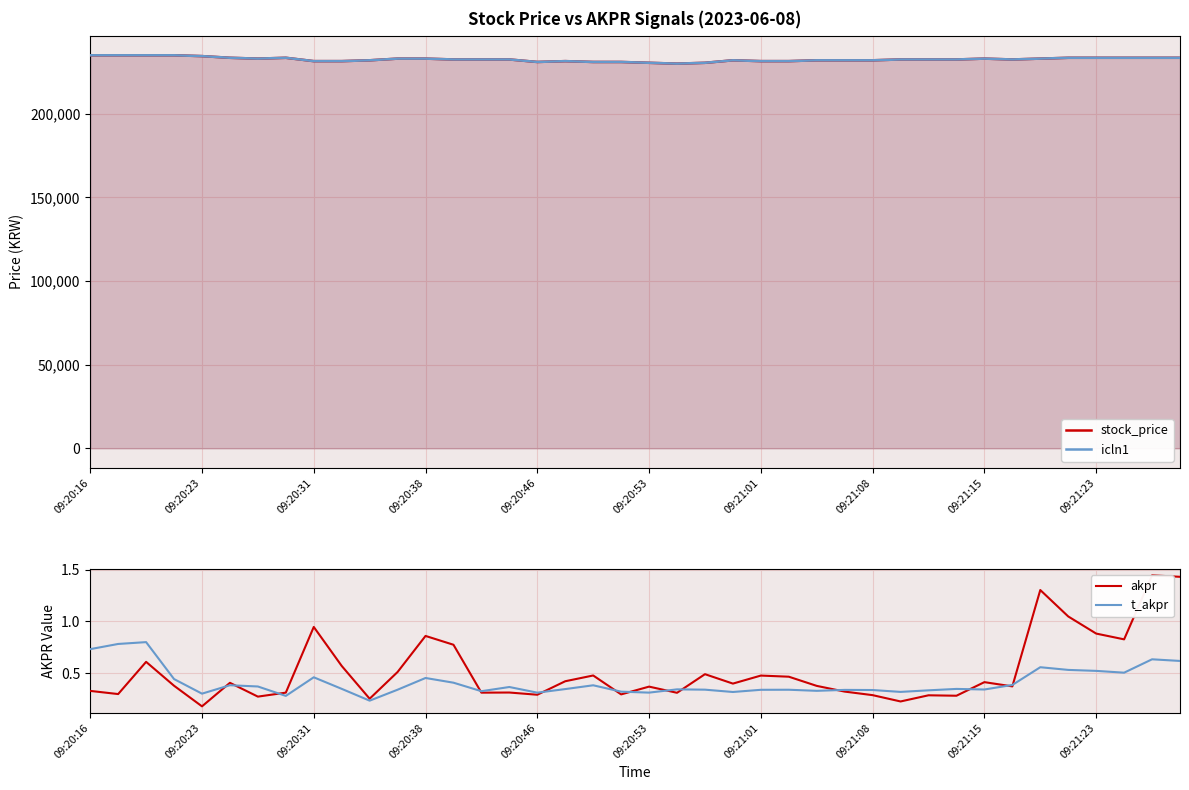

List the series in order of their peak value, lowest first.

t_akpr, akpr, stock_price, icln1